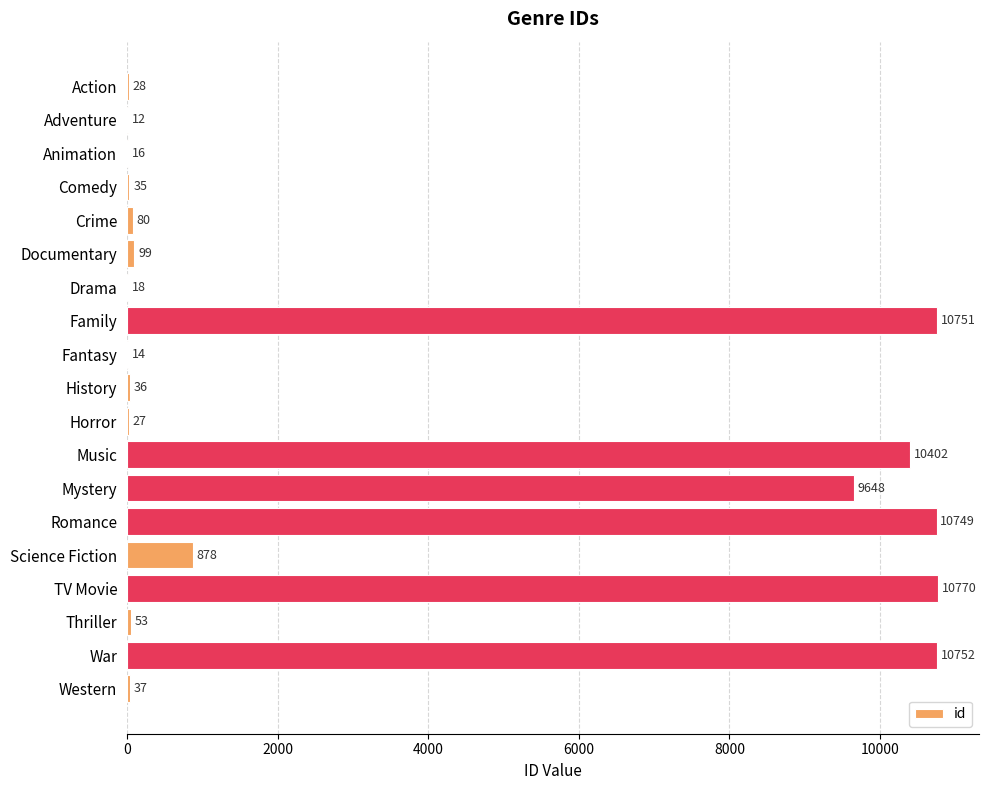

The value at War is 16769. True or false?

False